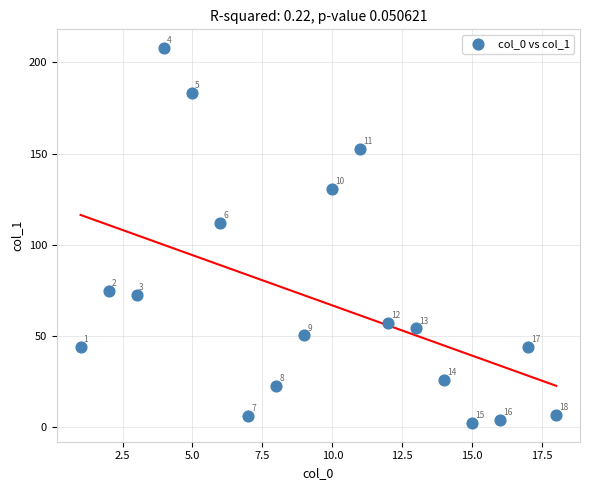

What Y value in the scatter plot is closest to 105?

112.1